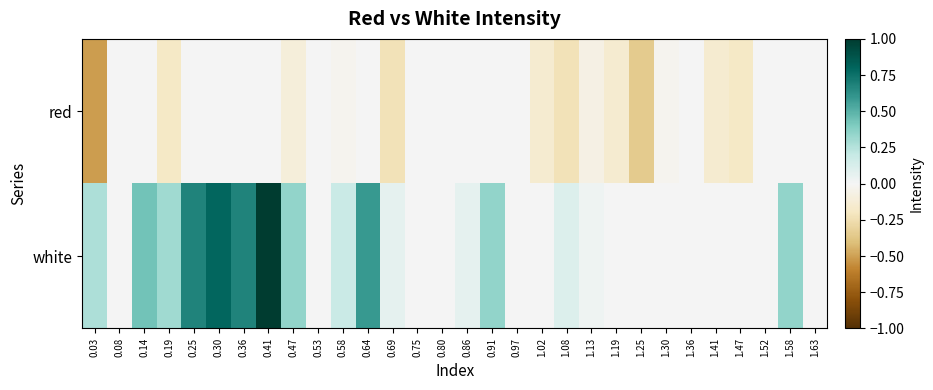

Reading left to right, list all the values displayed in this chart.

red: 0.03=-0.5	0.08=-0.0	0.14=-0.0	0.19=-0.2	0.25=-0.0	0.30=-0.0	0.36=-0.0	0.41=-0.0	0.47=-0.1	0.53=-0.0	0.58=-0.0	0.64=-0.0	0.69=-0.2	0.75=-0.0	0.80=-0.0	0.86=-0.0	0.91=-0.0	0.97=-0.0	1.02=-0.1	1.08=-0.2	1.13=-0.1	1.19=-0.1	1.25=-0.3	1.30=-0.0	1.36=-0.0	1.41=-0.1	1.47=-0.2	1.52=-0.0	1.58=-0.0	1.63=-0.0
white: 0.03=0.3	0.08=0.0	0.14=0.4	0.19=0.3	0.25=0.7	0.30=0.8	0.36=0.7	0.41=1.0	0.47=0.3	0.53=0.0	0.58=0.2	0.64=0.6	0.69=0.1	0.75=0.0	0.80=0.0	0.86=0.1	0.91=0.3	0.97=0.0	1.02=0.0	1.08=0.1	1.13=0.0	1.19=0.0	1.25=0.0	1.30=0.0	1.36=0.0	1.41=0.0	1.47=0.0	1.52=0.0	1.58=0.3	1.63=0.0